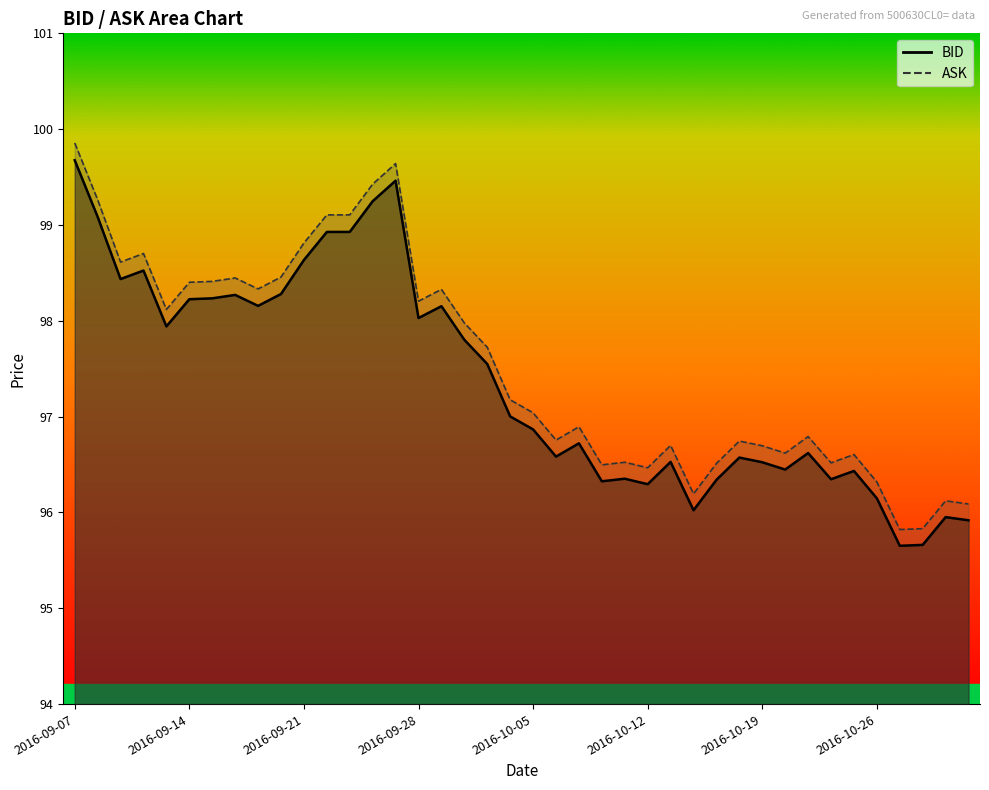

What is the total value across all series at 2016-10-04?

194.2